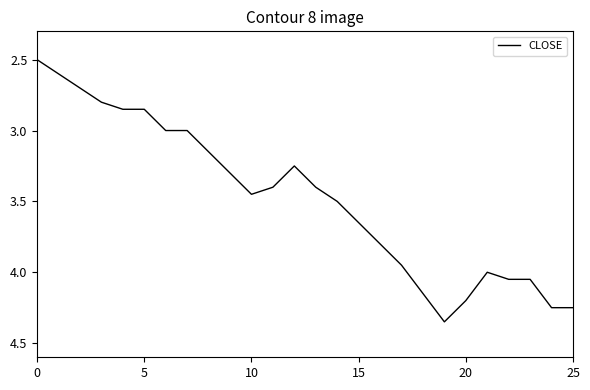

What is the minimum value shown in the chart?

2.5